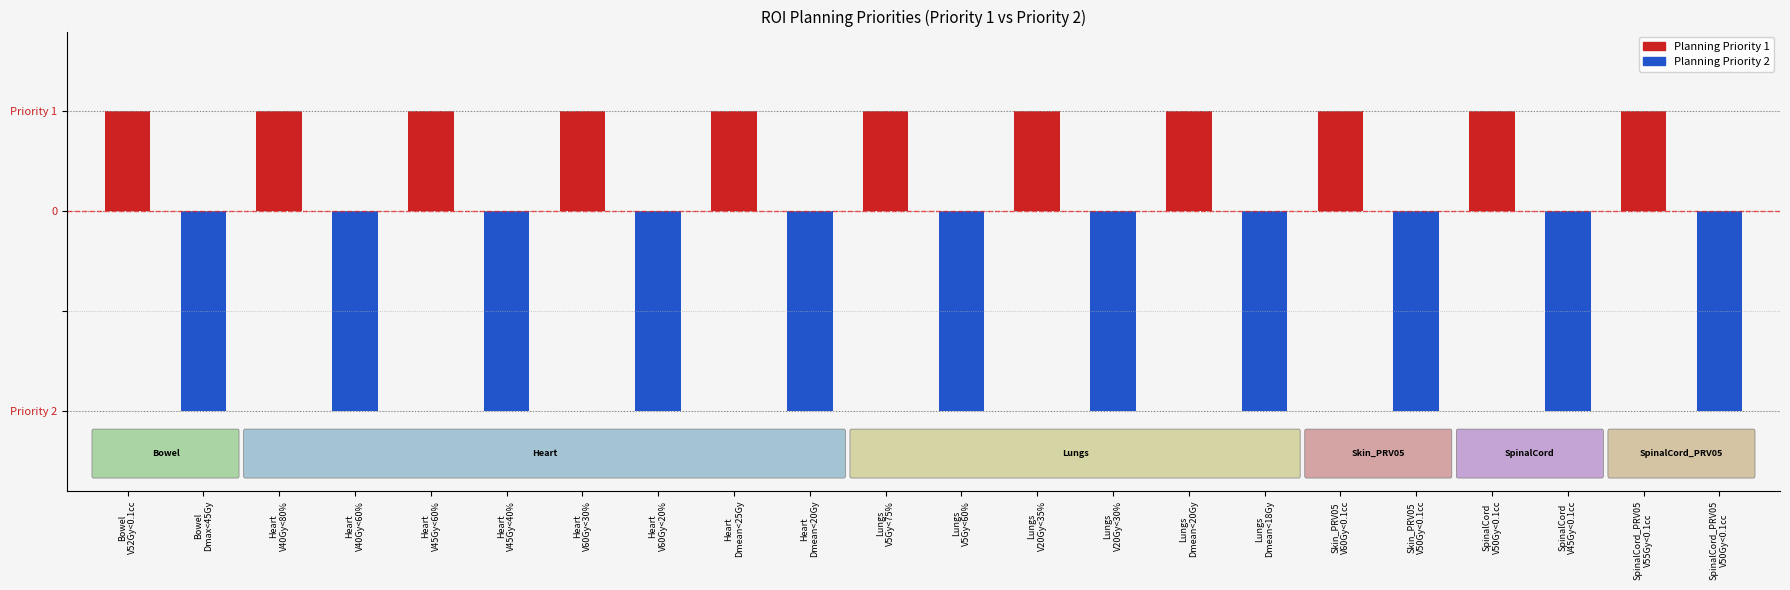

Reading right to left, extract all data points from this chart.

Planning Priority 1: 0	1	0	1	0	1	0	1	0	1	0	1	0	1	0	1	0	1	0	1	0	1
Planning Priority 2: -2	0	-2	0	-2	0	-2	0	-2	0	-2	0	-2	0	-2	0	-2	0	-2	0	-2	0